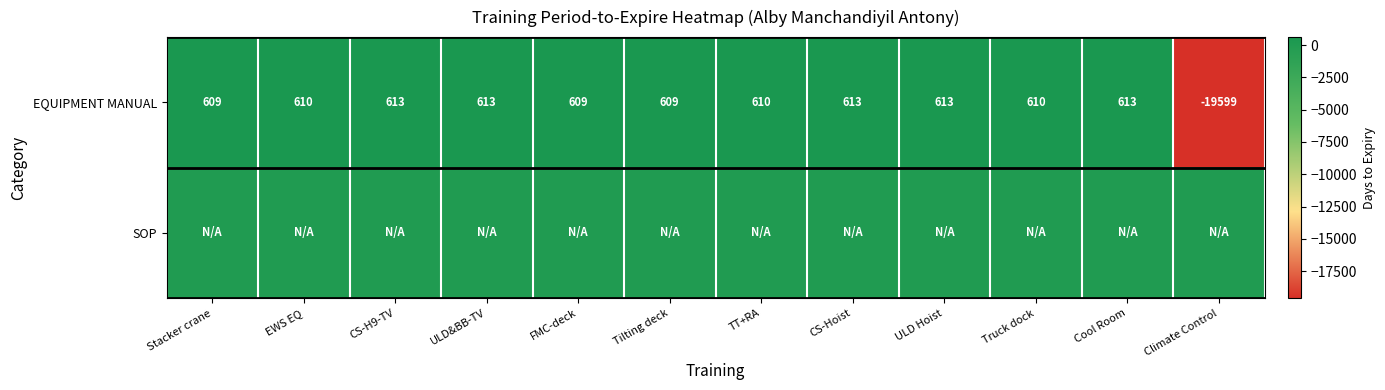

Between Stacker crane and Truck dock, which is larger?

Truck dock